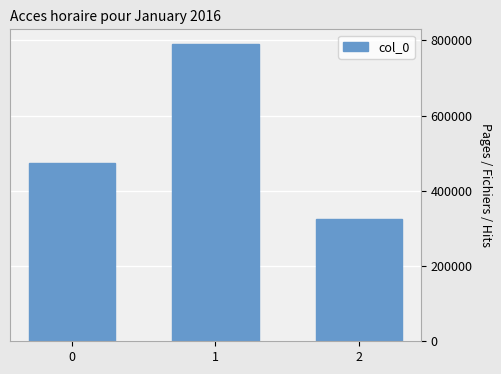

How many values are between 325782 and 789590?

3